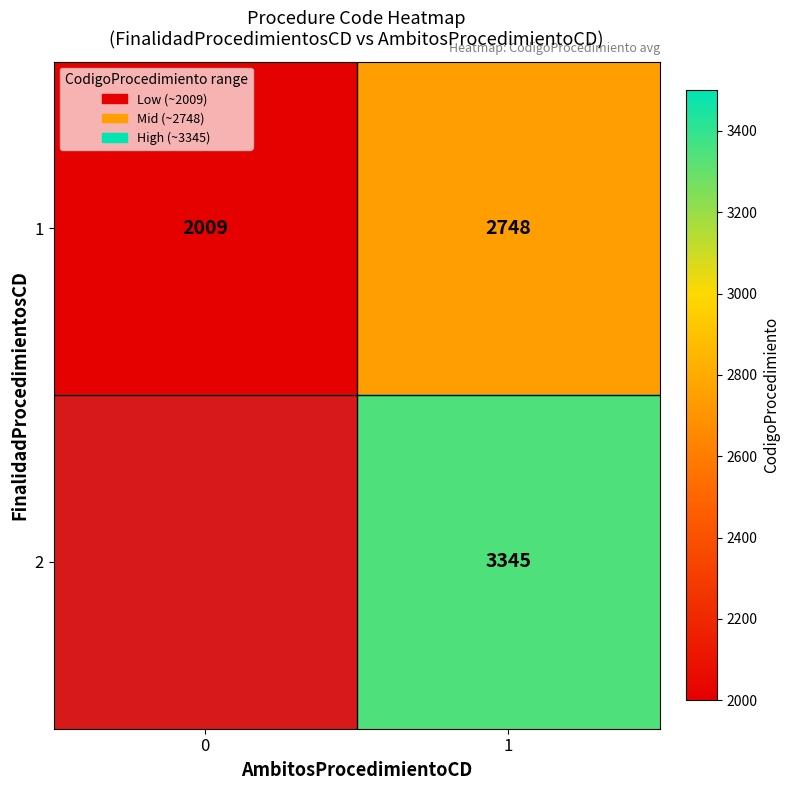

What is the spread (max minus min) of values at 1?

597